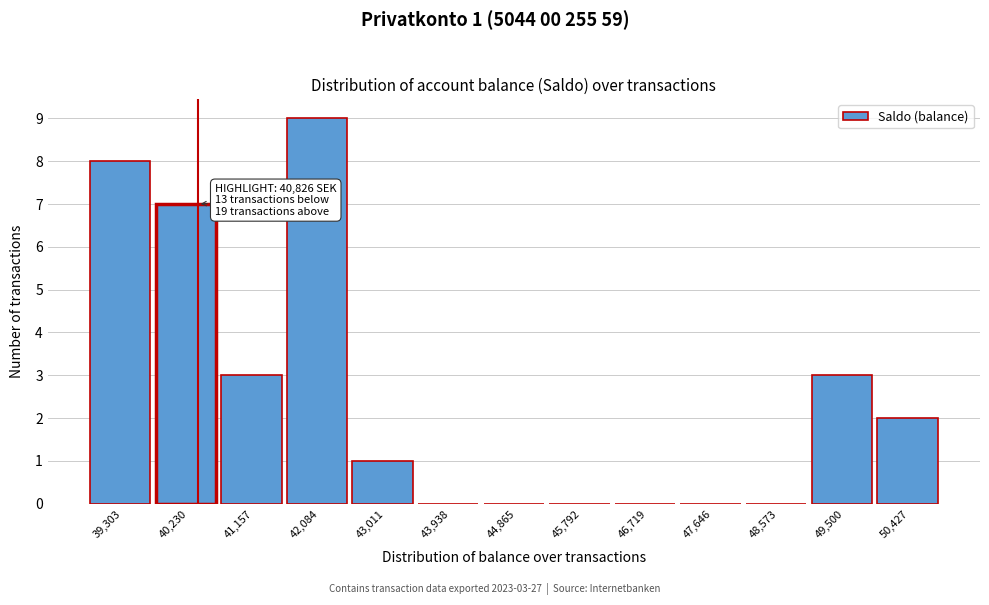

Reading left to right, extract all data points from this chart.

39,303=8	40,230=7	41,157=3	42,084=9	43,011=1	43,938=0	44,865=0	45,792=0	46,719=0	47,646=0	48,573=0	49,500=3	50,427=2